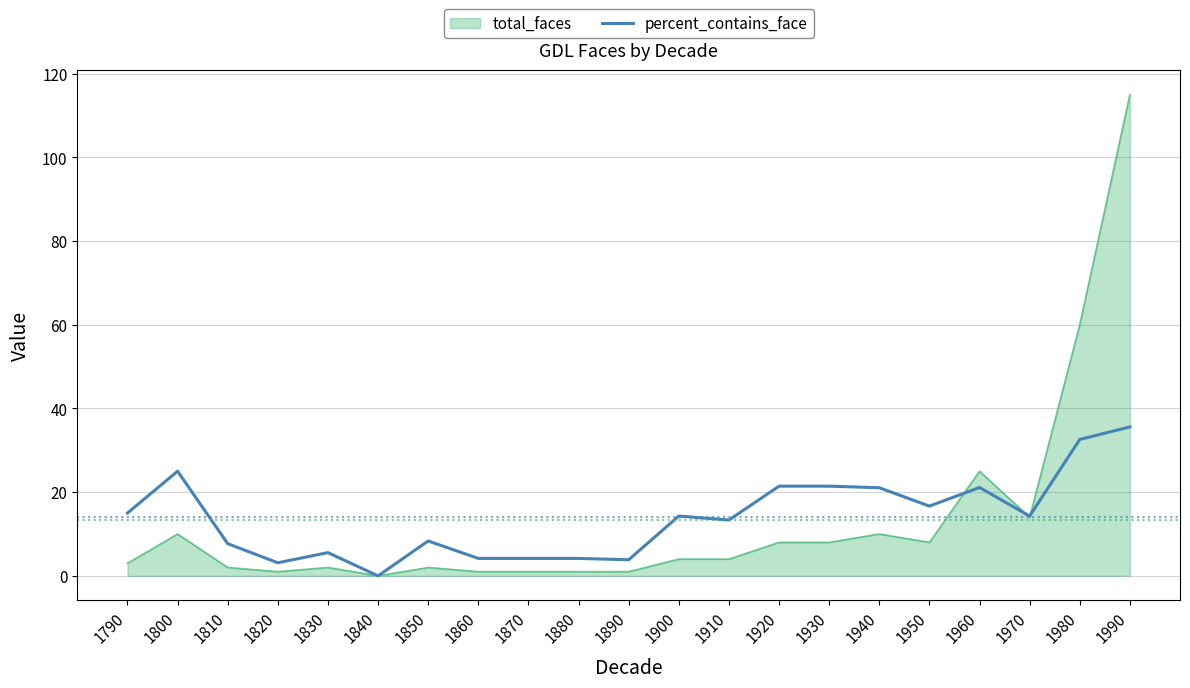

What is the approximate value of percent_contains_face at 1990?

35.6